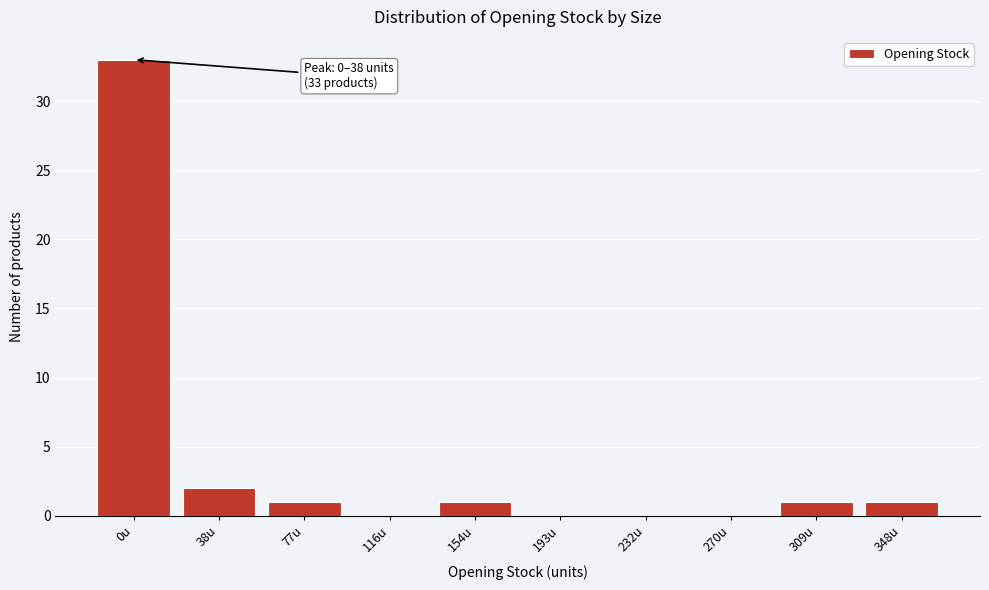

Reading left to right, what are all the values shown in this chart?

0u=33	38u=2	77u=1	116u=0	154u=1	193u=0	232u=0	270u=0	309u=1	348u=1